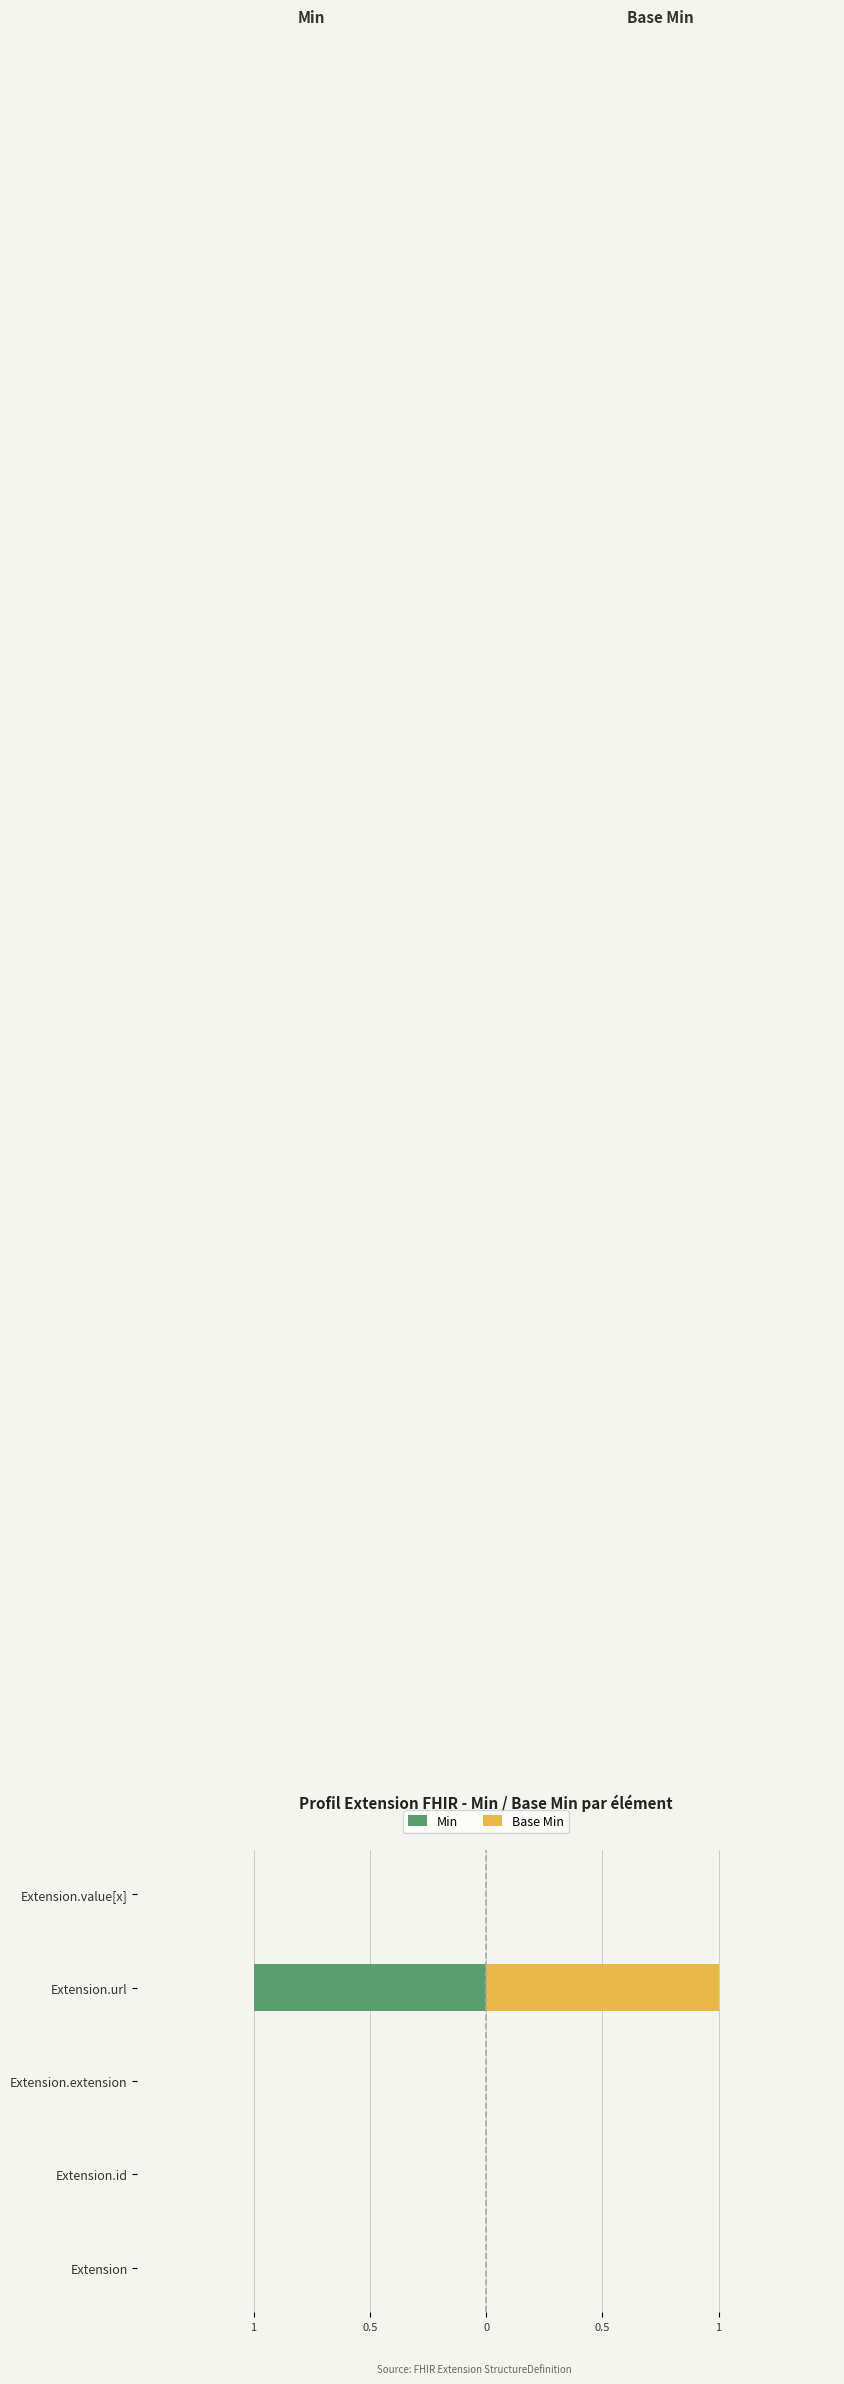

Reading left to right, list all the values displayed in this chart.

Min: 0	0	0	-1	0
Base Min: 0	0	0	1	0